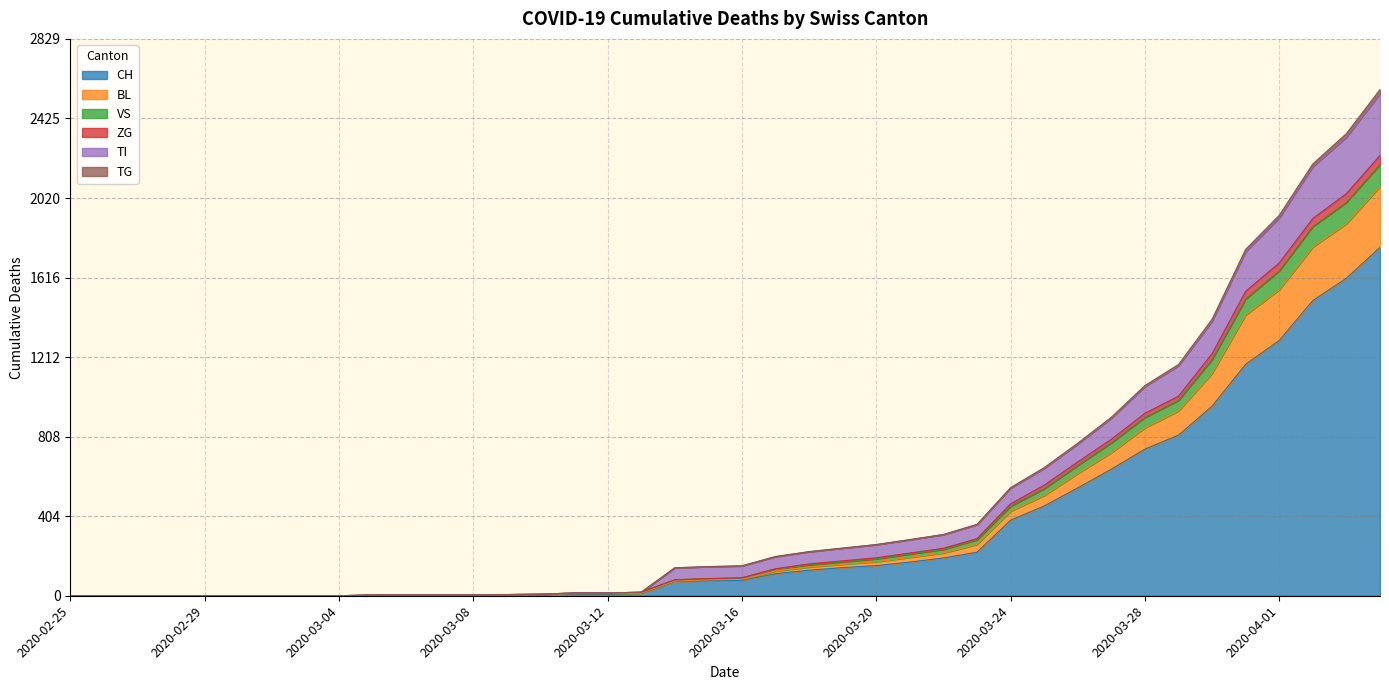

What is the total value across all series at 2020-03-24?

549